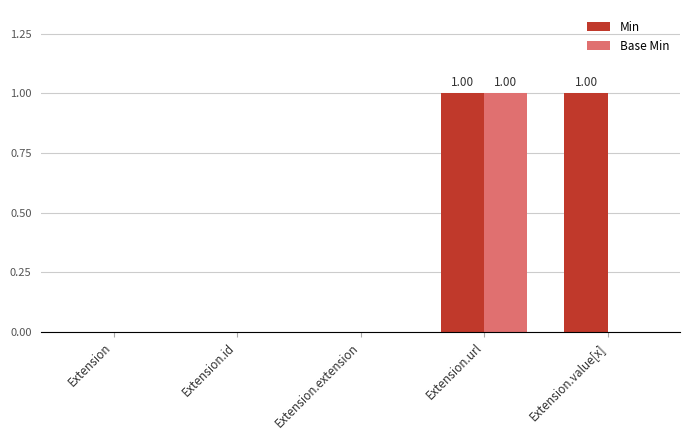

At which label does Base Min reach its peak?

Extension.url